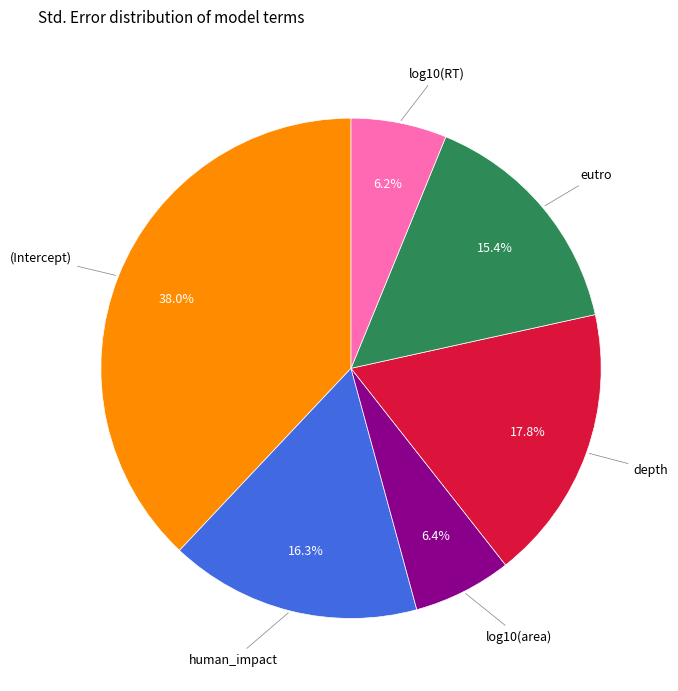

To the nearest percent, what is the average slice percentage?

17%